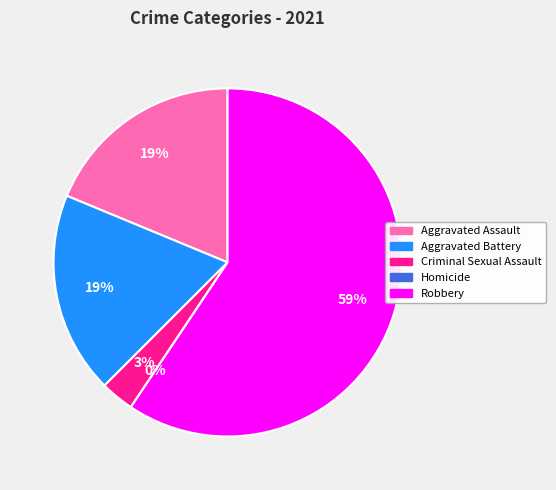

What is the largest slice in the pie chart?

Robbery